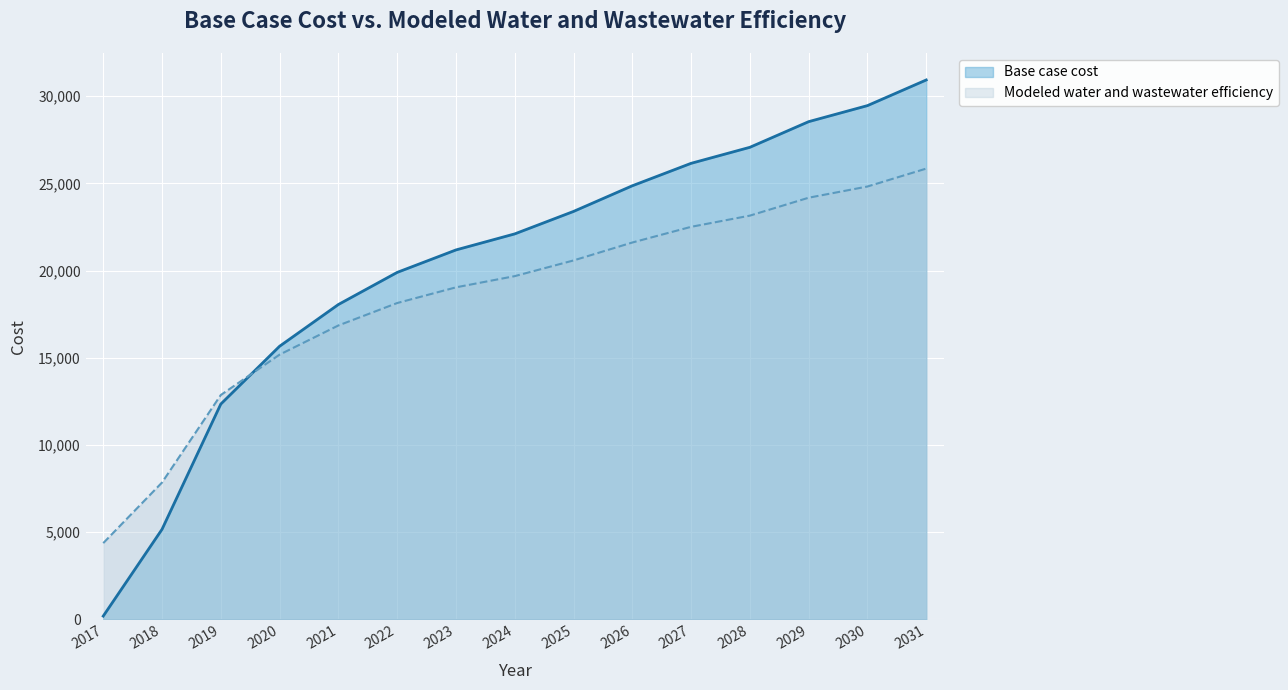

After their last crossing, which series has the higher values: Modeled water and wastewater efficiency or Base case cost?

Base case cost